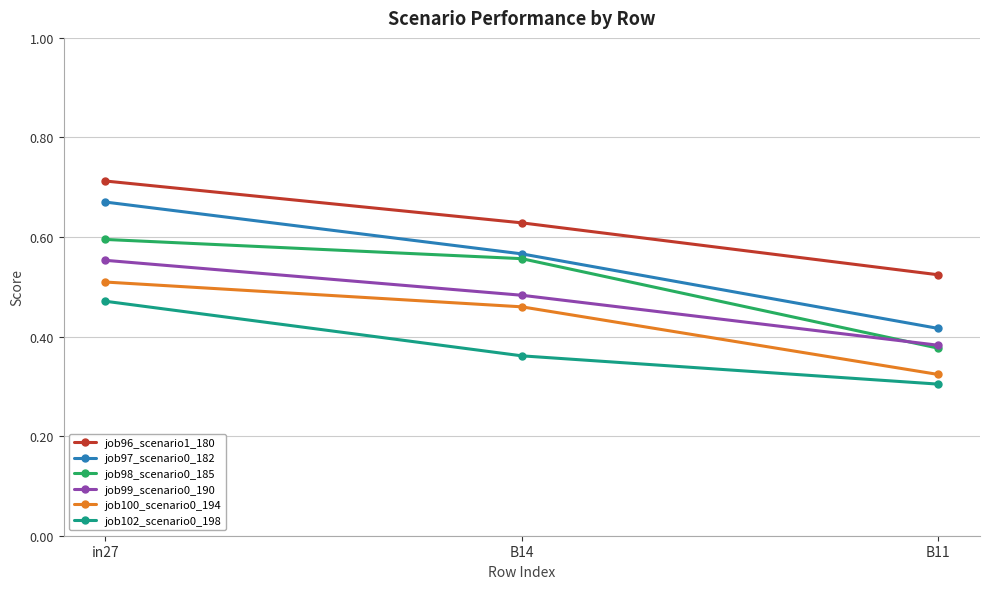

Between in27 and B11, which series saw the biggest shift?

job97_scenario0_182